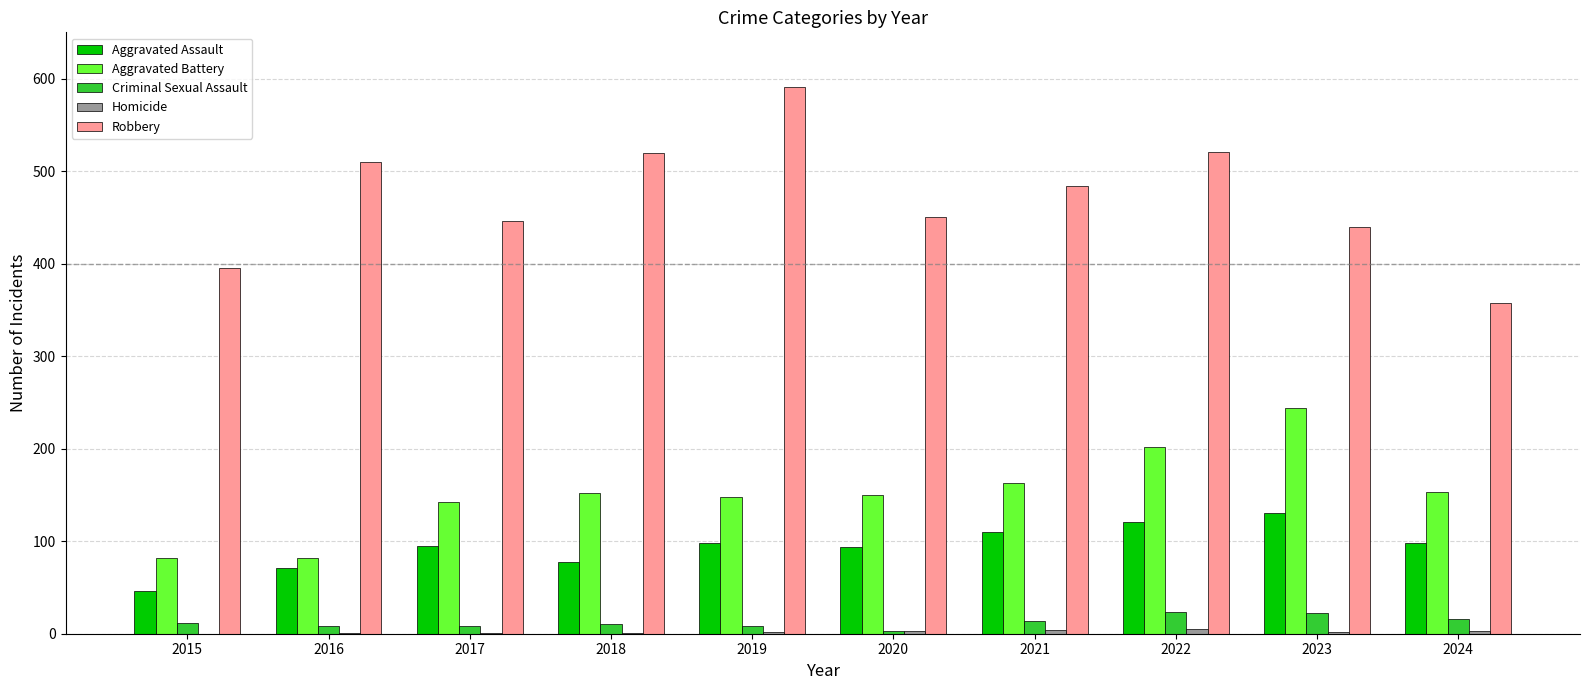

Which series has the largest total across all categories?

Robbery